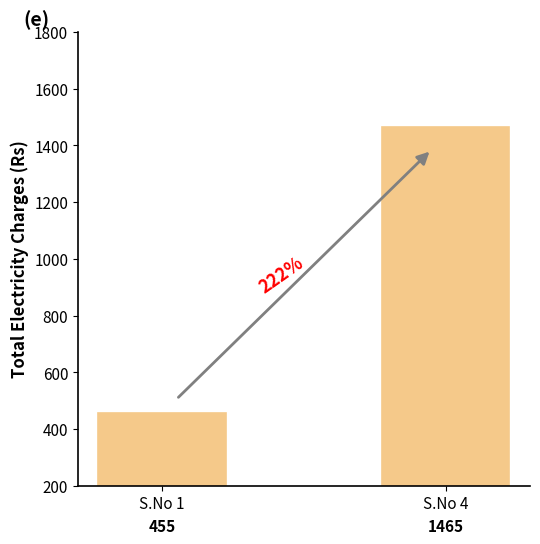

Does the chart contain stacked bars?

No